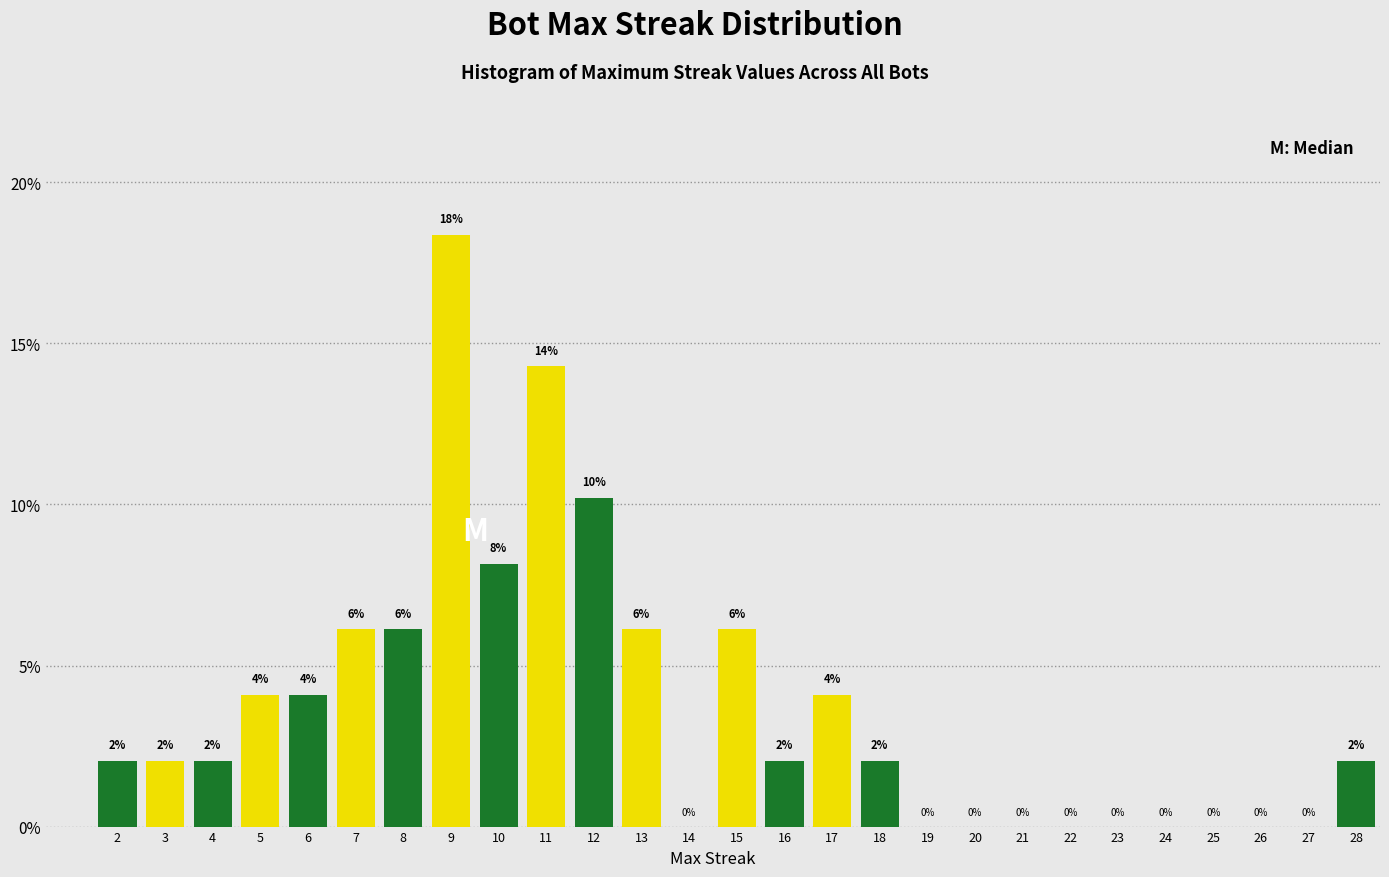

What is the maximum value shown in the chart?

18.4